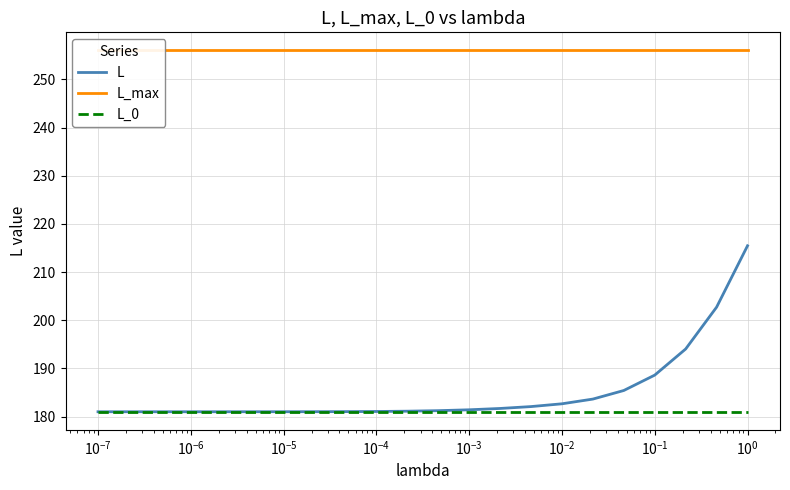

What is the highest value of the L_0 series?

181.0